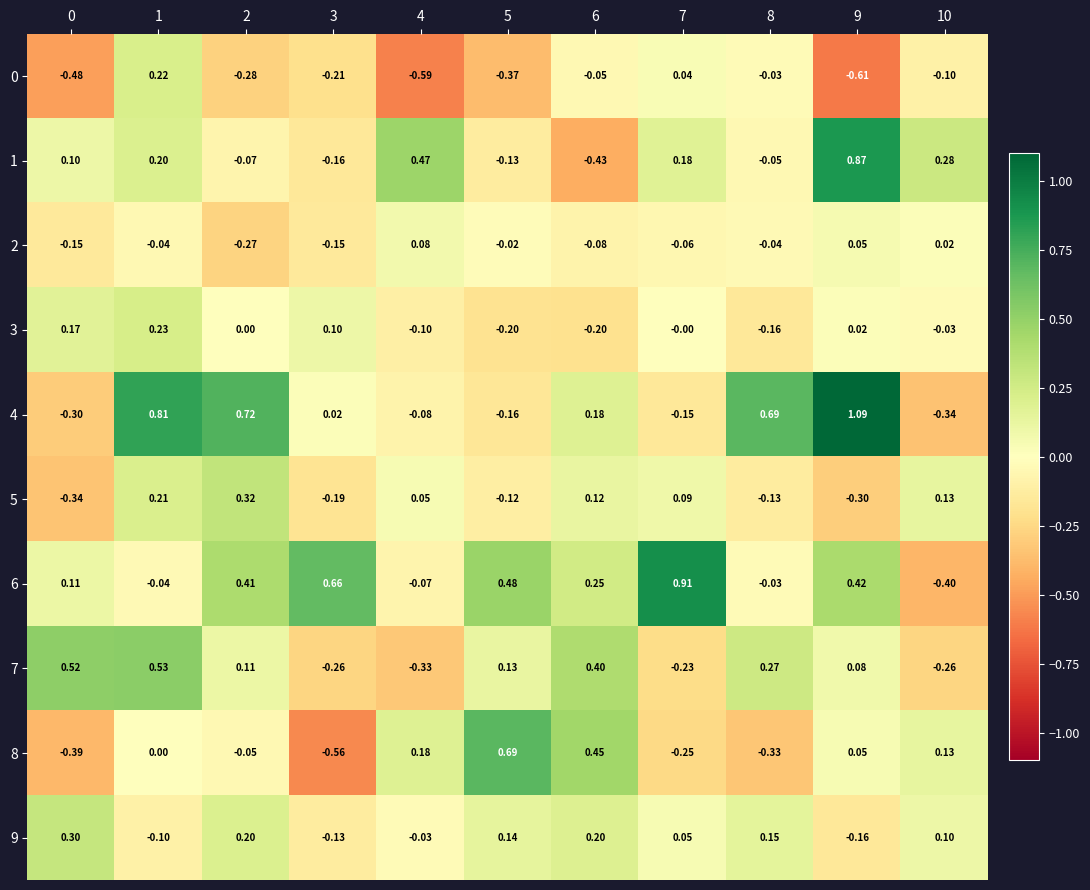

How many series are shown in this chart?

10